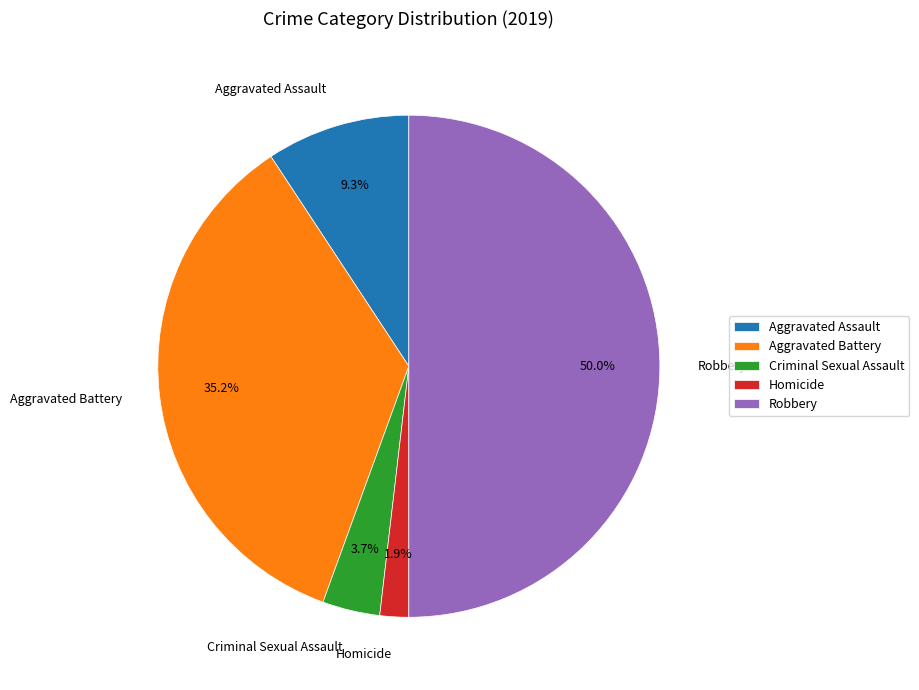

To the nearest percent, what portion does Aggravated Battery represent?

35%